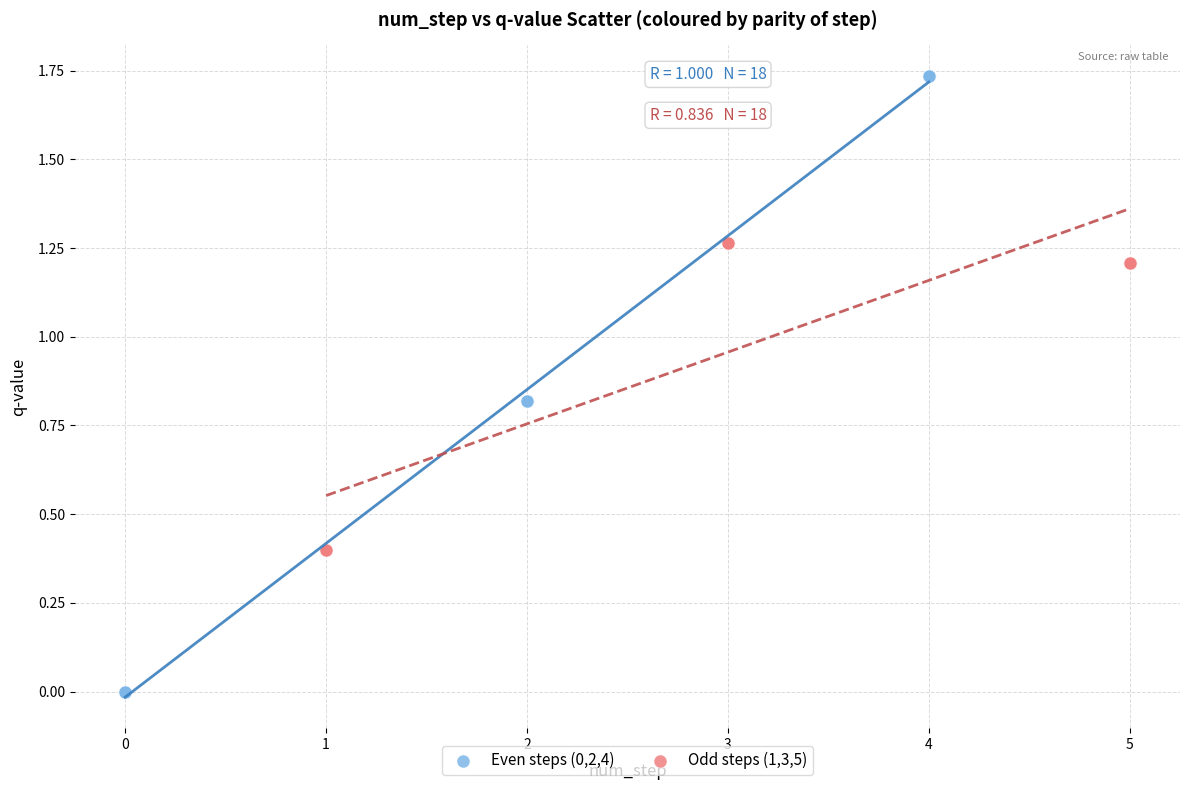

Which series has the largest Y range (max minus min)?

Even steps (0,2,4)